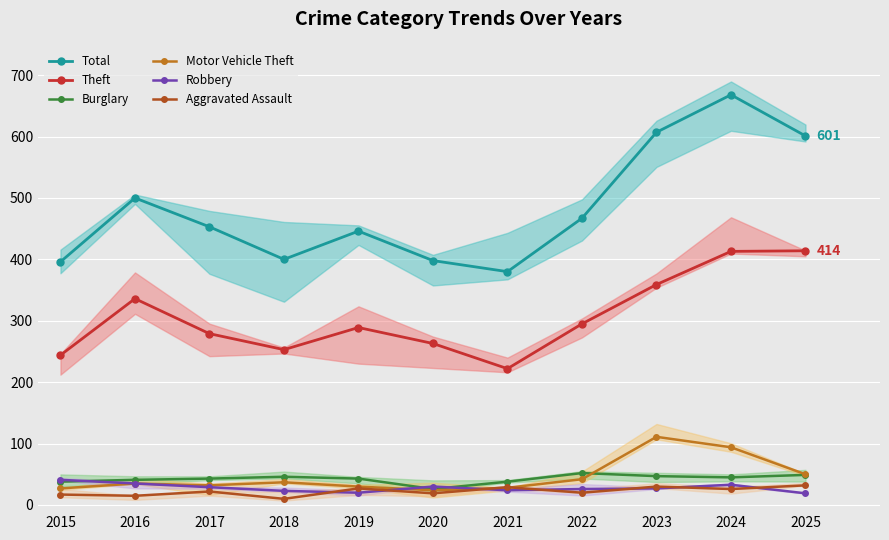

Where is Motor Vehicle Theft nearest to the value 67?

2025